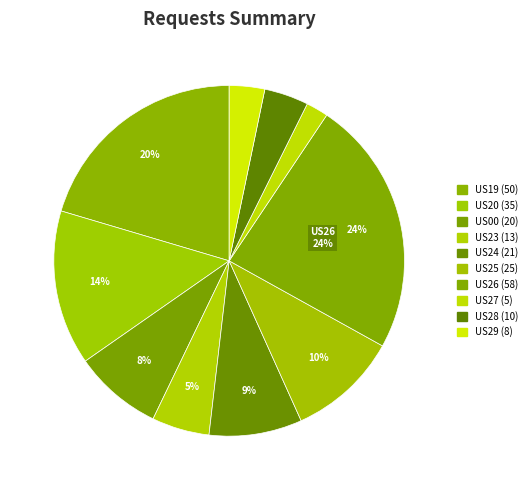

Is there a majority slice in this chart?

No